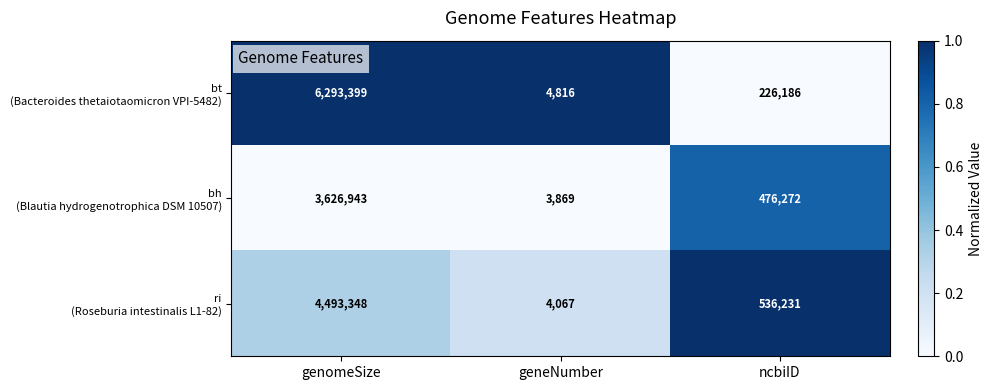

What is the total value across all series at genomeSize?

14413690